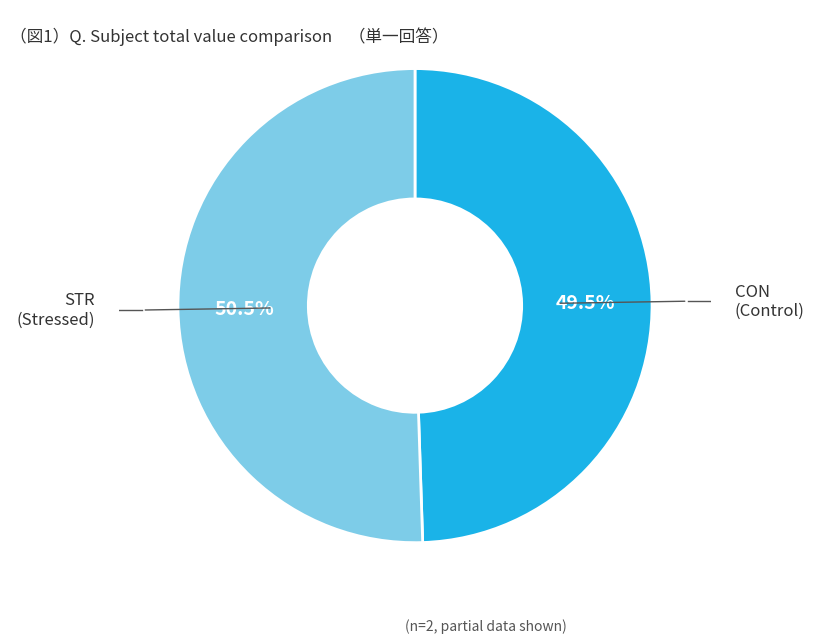

Is there a majority slice in this chart?

Yes